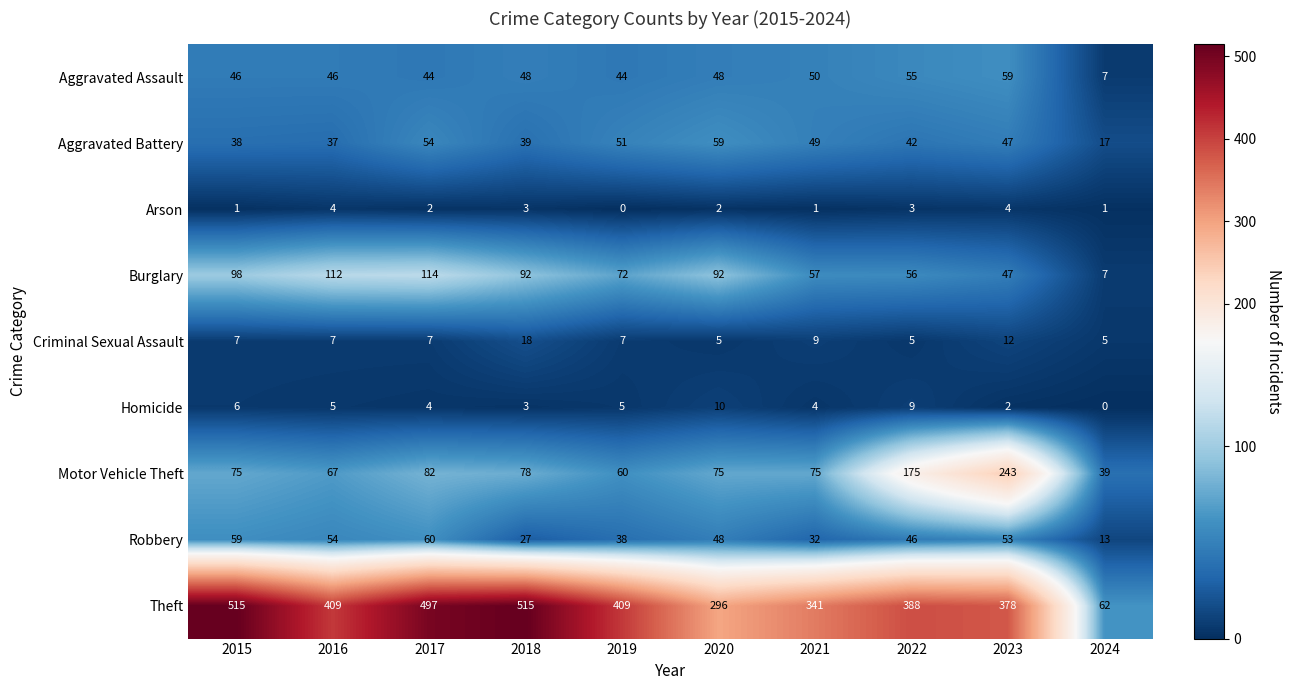

Rank the series at 2016 from highest to lowest value.

Theft, Burglary, Motor Vehicle Theft, Robbery, Aggravated Assault, Aggravated Battery, Criminal Sexual Assault, Homicide, Arson